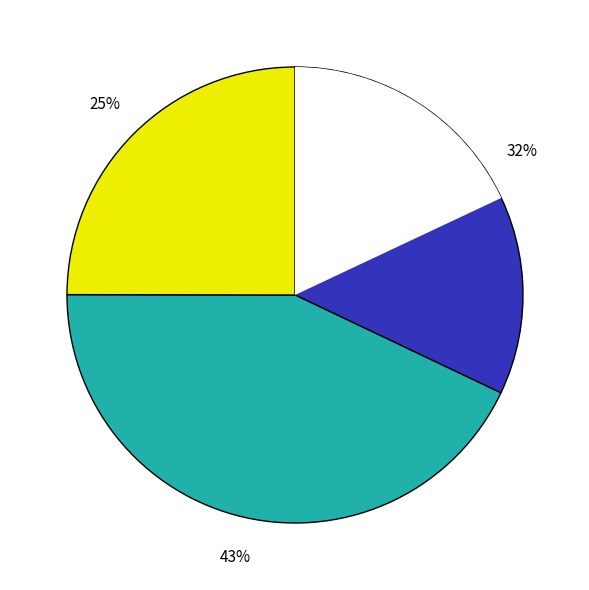

Combined, what portion of the pie is NodeTimeSlideUniform and CollapseExpandFossilBranch?

19.8%